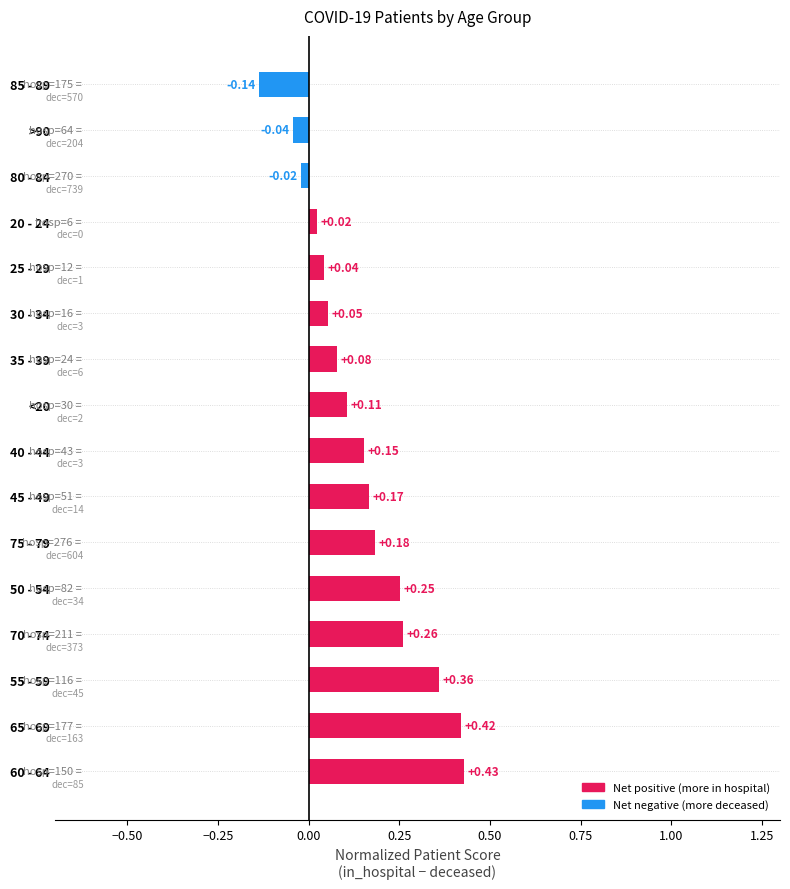

How many bars are there in total?

16